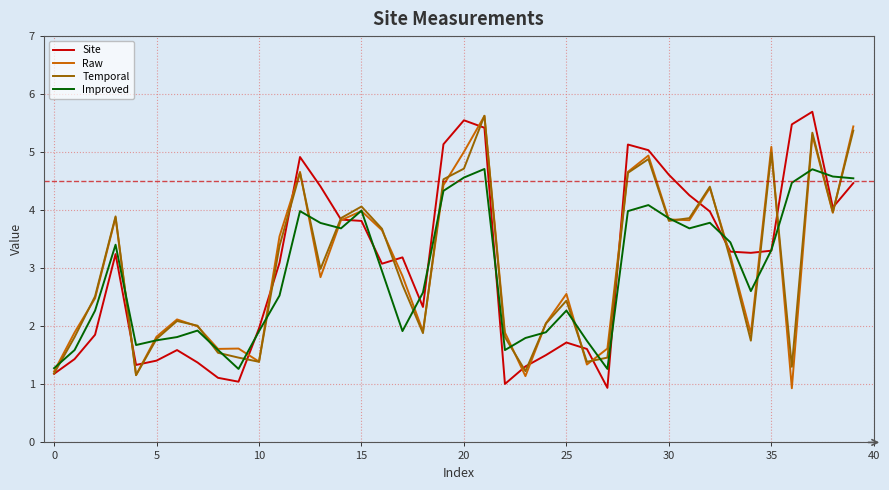

What is the highest value of the Site series?

5.7